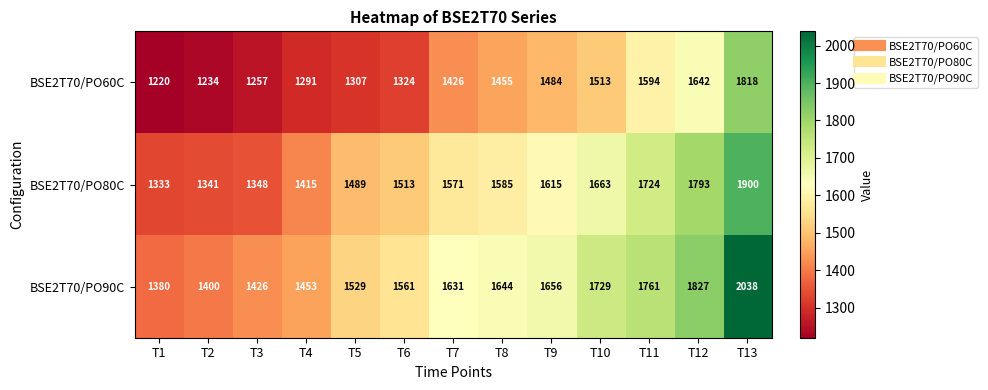

What is the difference between the second highest and minimum values in the BSE2T70/PO90C series?

447